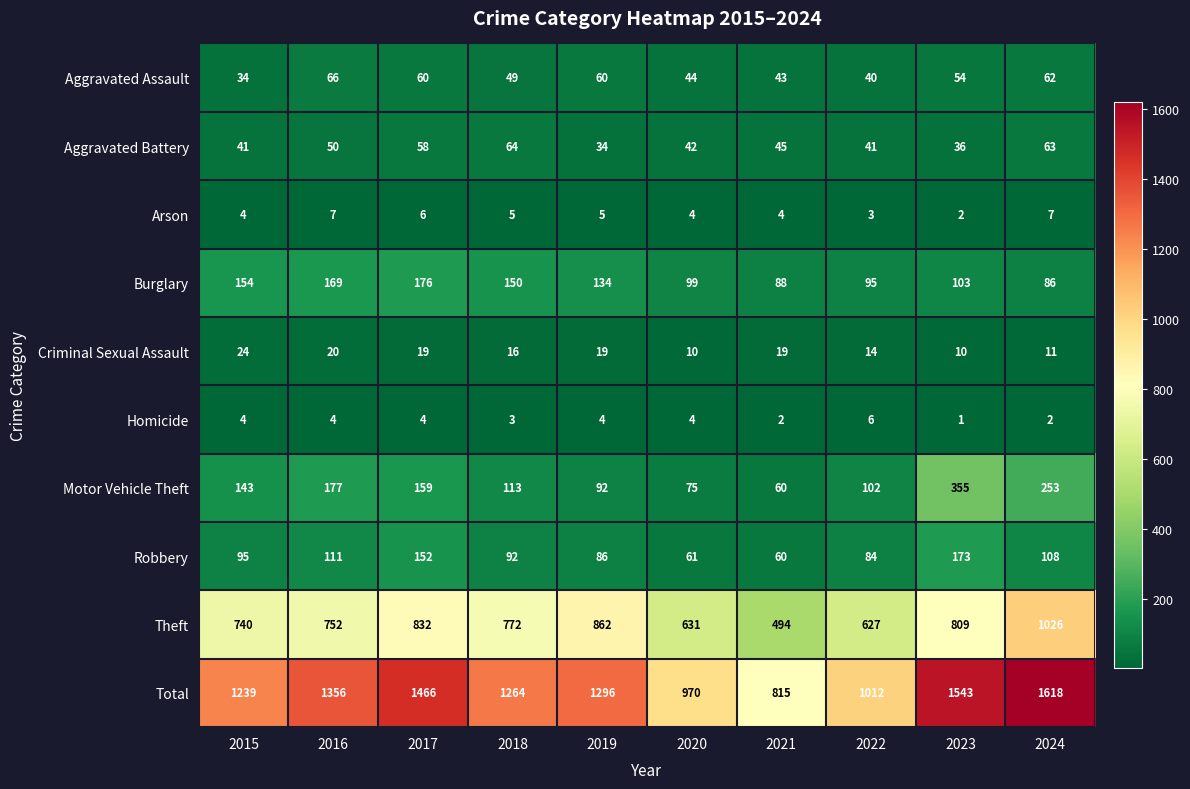

What is the total value across all series at 2022?

2024